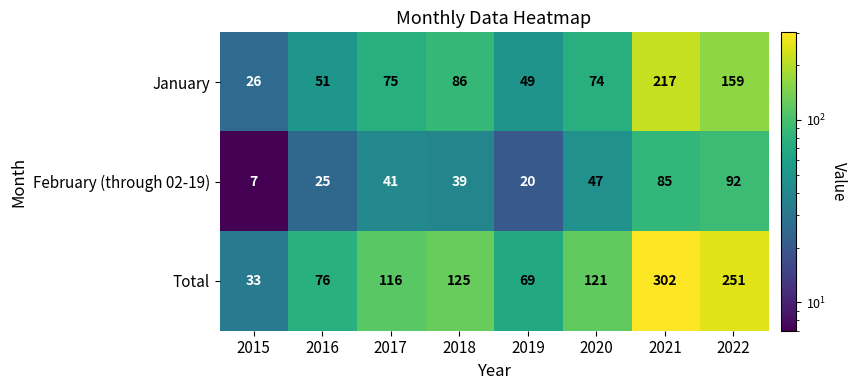

What is the sum of all Total values?

1093